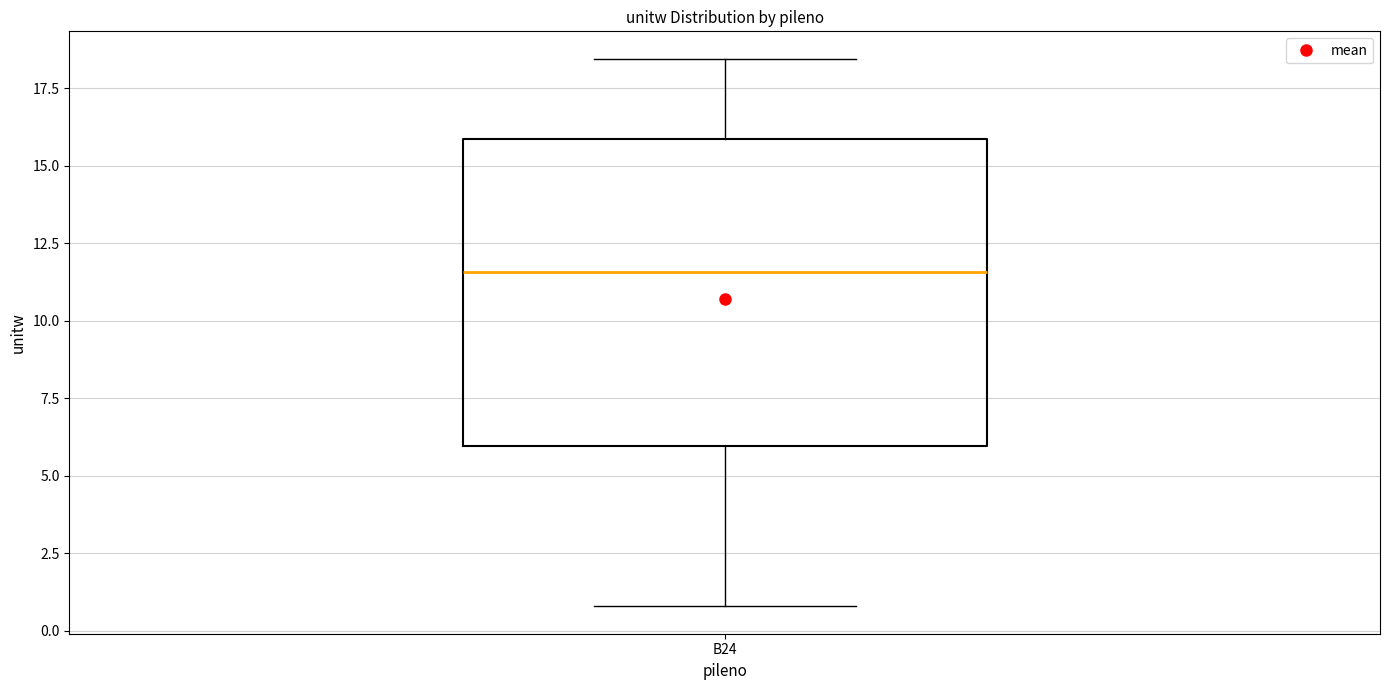

Where is the upper edge of the box for B24 on the y-axis? The values are not printed on the chart, so give them approximately, as read against the axis.

16.0